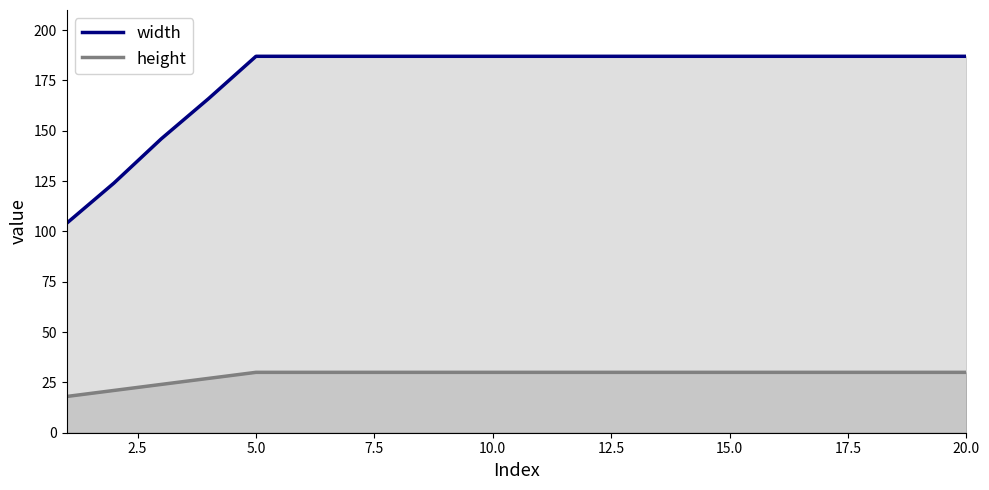

True or false: height and width intersect in this chart.

False